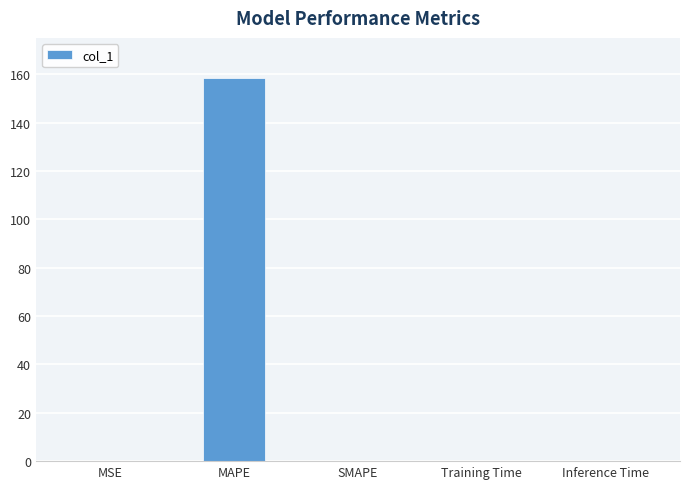

The chart shows a value of 0.0 at Training Time. True or false?

True